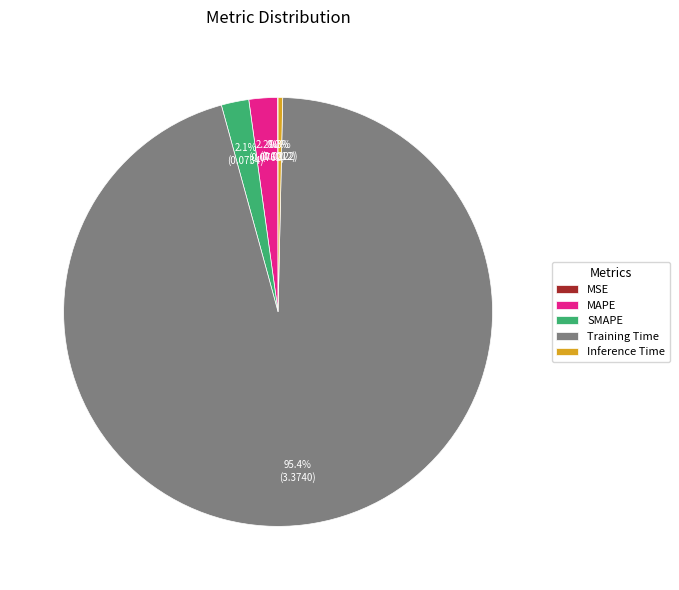

To the nearest percent, what portion does MAPE represent?

2%